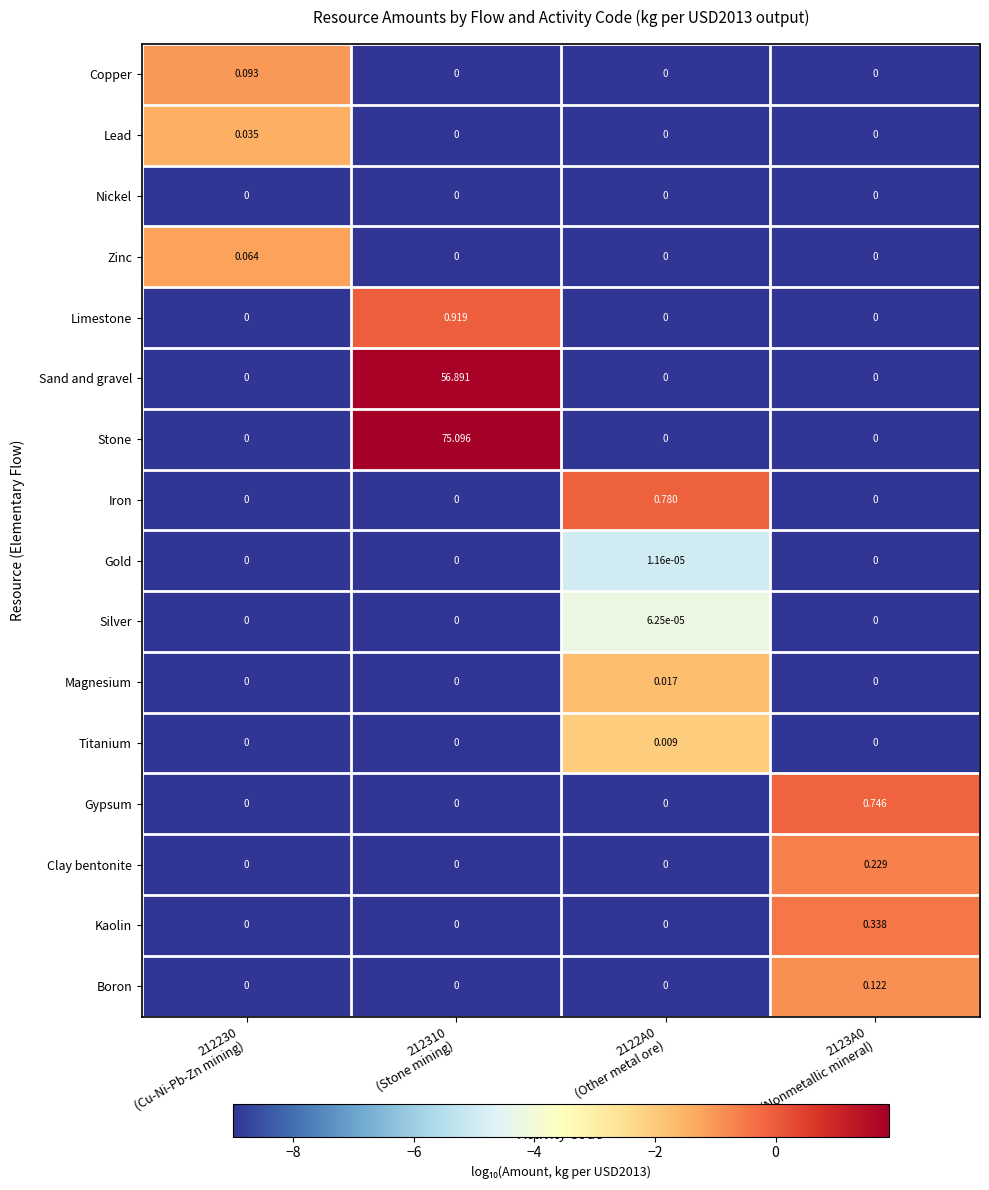

Which series has the widest spread of values?

Stone